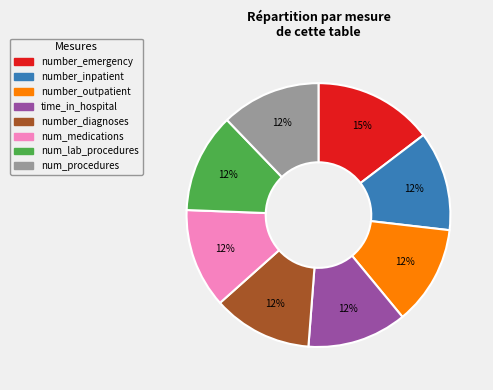

The number_diagnoses slice represents 12% of the pie. True or false?

True